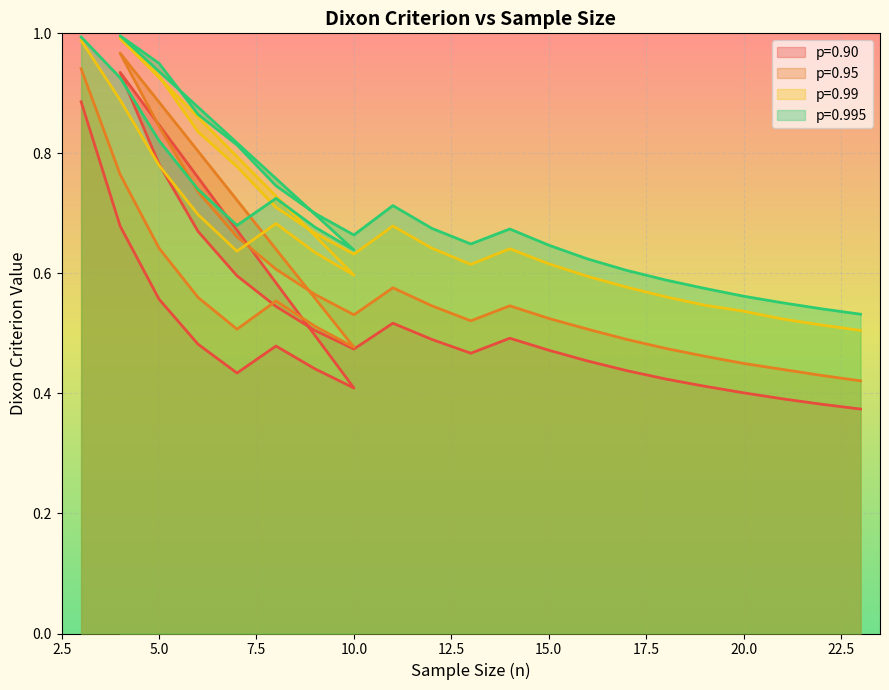

What is the label of the 16th point from the left?

11